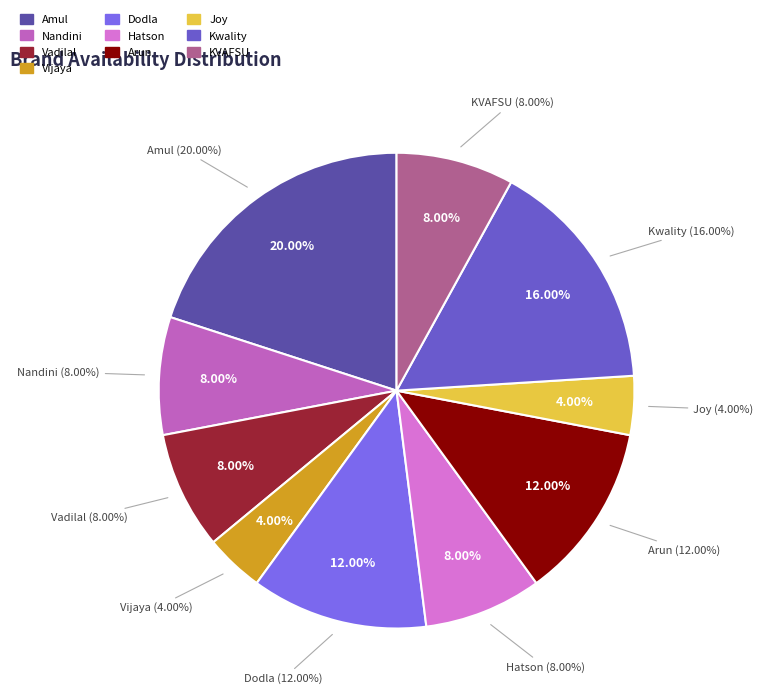

Rank the categories by value from highest to lowest.

Amul, Kwality, Dodla, Arun, Nandini, Vadilal, Hatson, KVAFSU, Vijaya, Joy